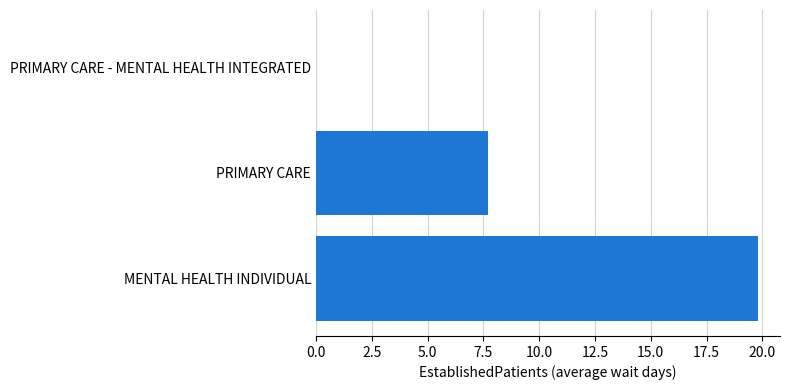

Between MENTAL HEALTH INDIVIDUAL and PRIMARY CARE, which is larger?

MENTAL HEALTH INDIVIDUAL